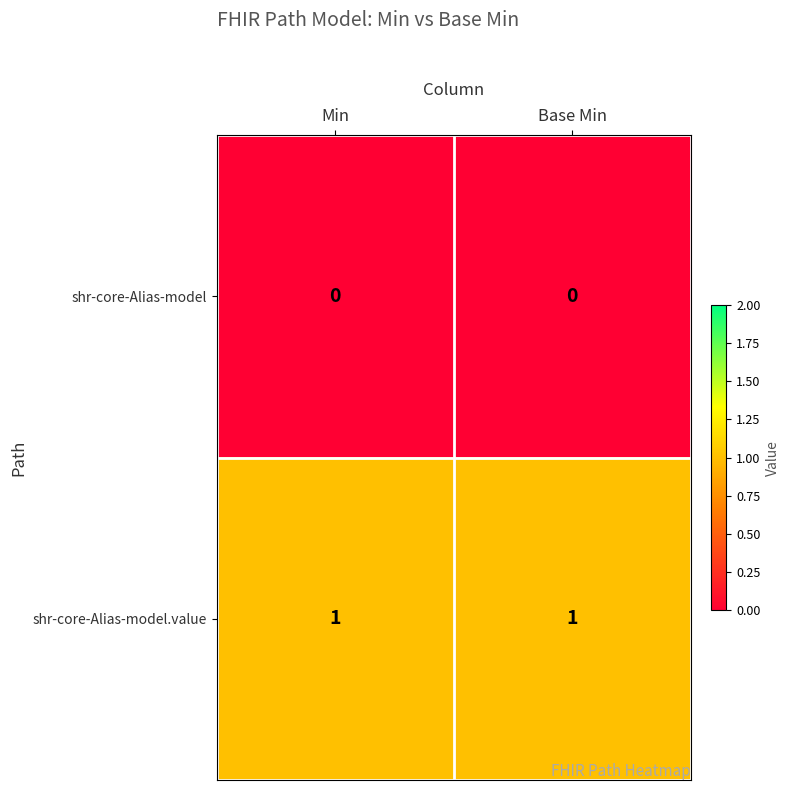

Which series has the largest total across all categories?

shr-core-Alias-model.value